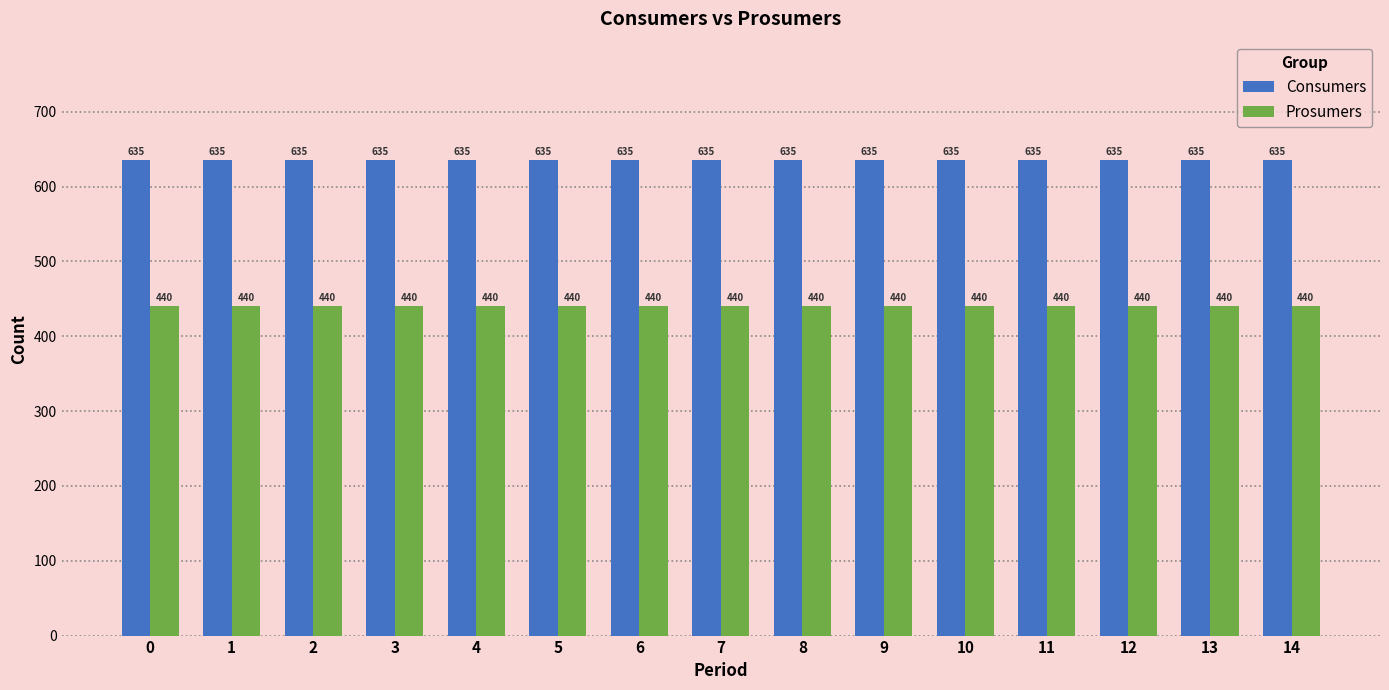

What is the spread (max minus min) of values at 7?

195